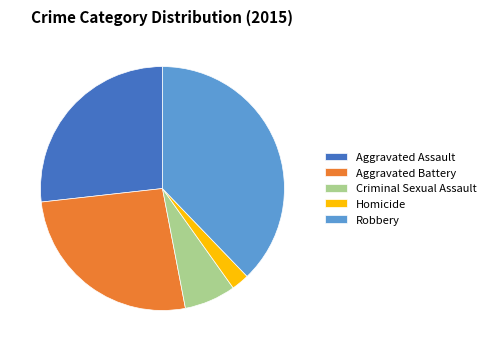

Do Homicide and Robbery together represent more than half of the pie?

No